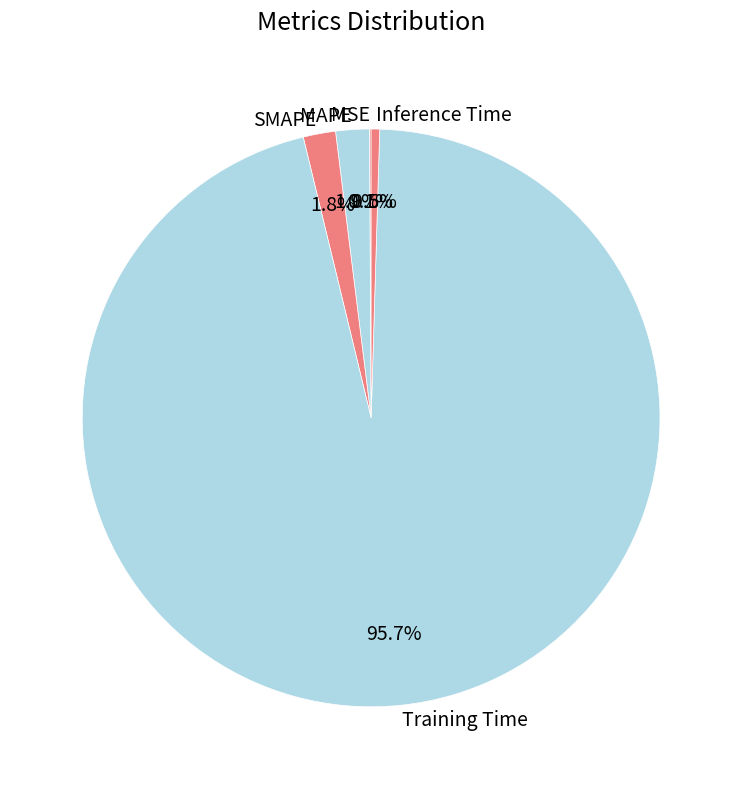

Is there a majority slice in this chart?

Yes